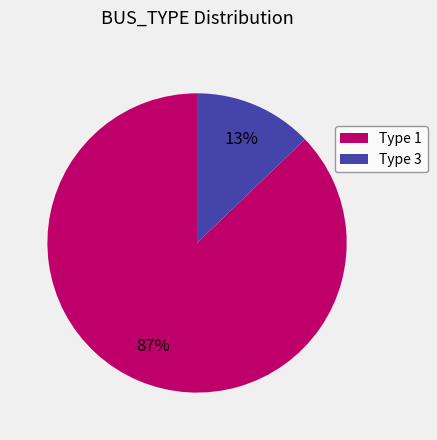

To the nearest percent, what is the difference between the Type 1 and Type 3 slice percentages?

74%